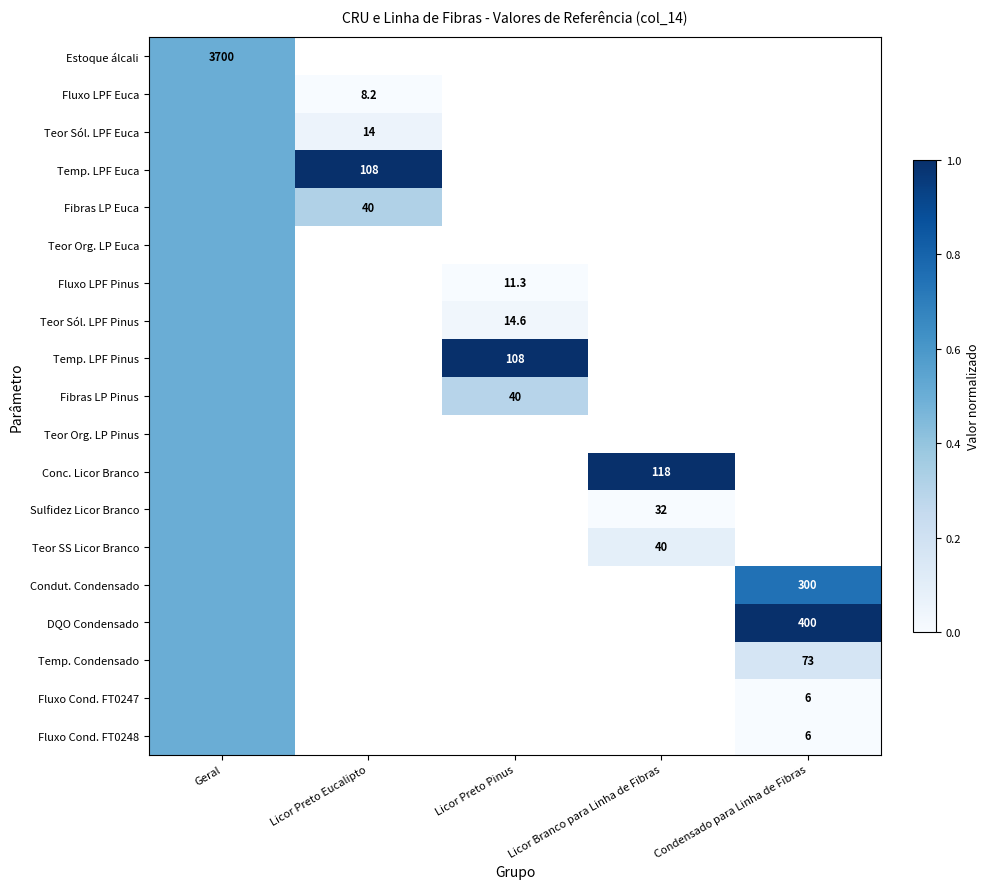

Which label corresponds to the largest value in the chart?

Licor Preto Eucalipto